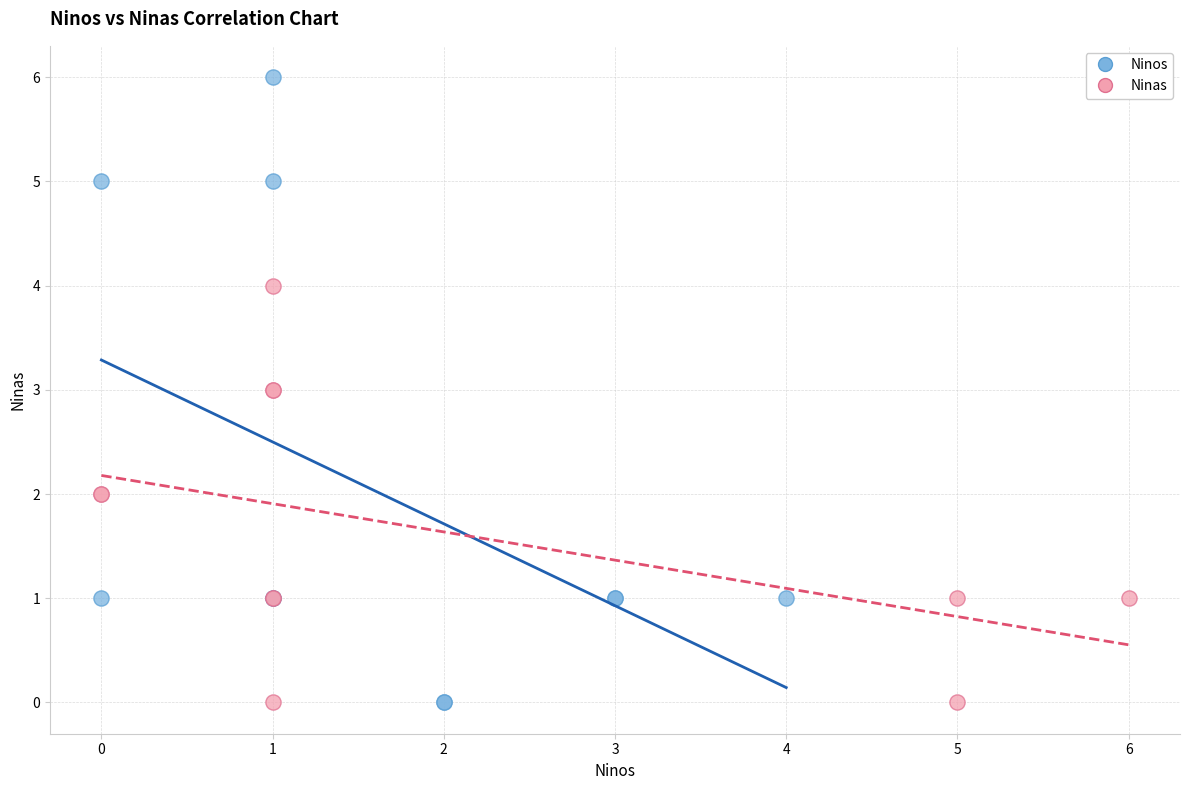

Which series has the widest spread of Y values?

Ninos